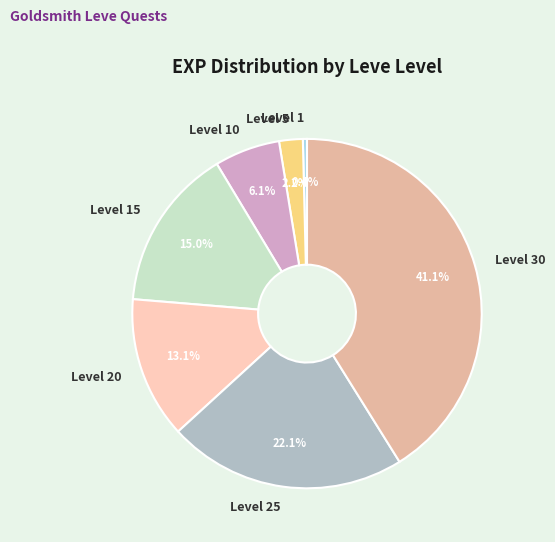

Rank the categories by value from lowest to highest.

Level 1, Level 5, Level 10, Level 20, Level 15, Level 25, Level 30